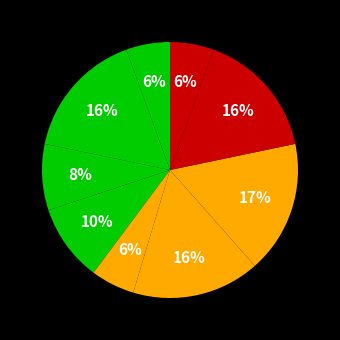

How many segments does this pie chart have?

9